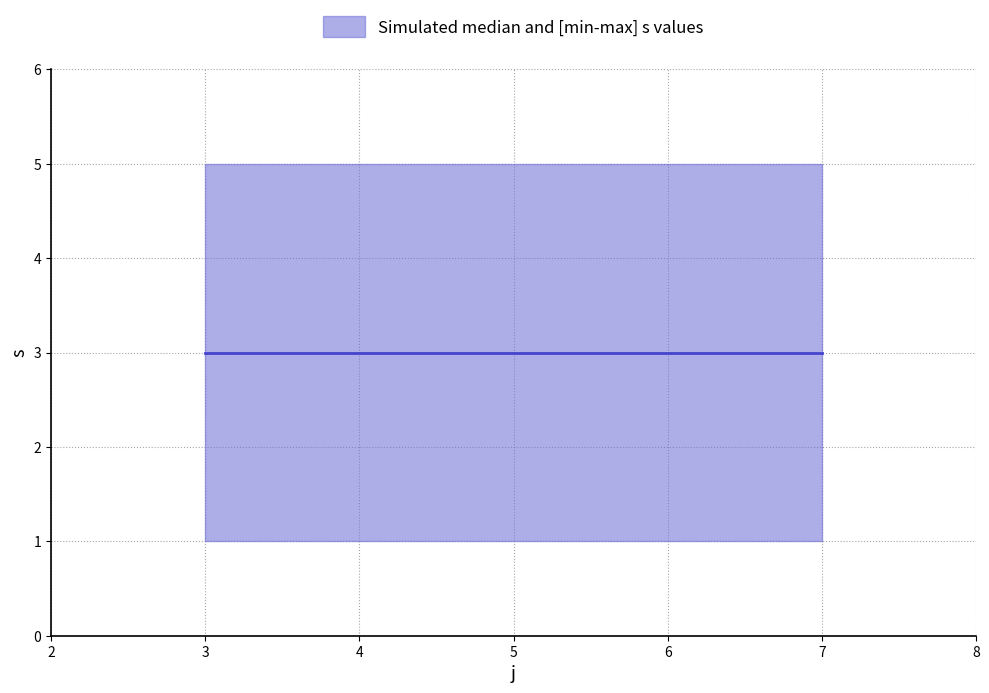

List the labels in order of s_upper value, smallest first.

3, 4, 5, 7